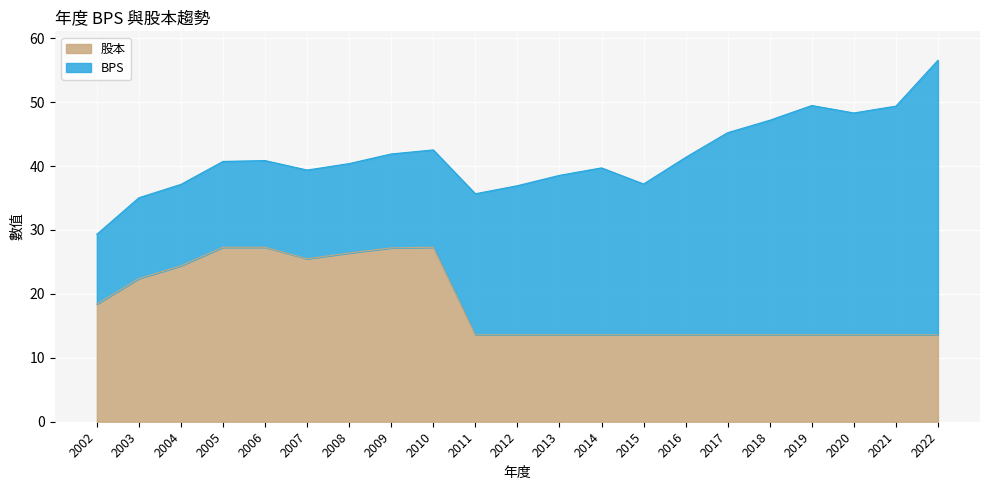

Is it true that the value at 2006 is 45.5?

False